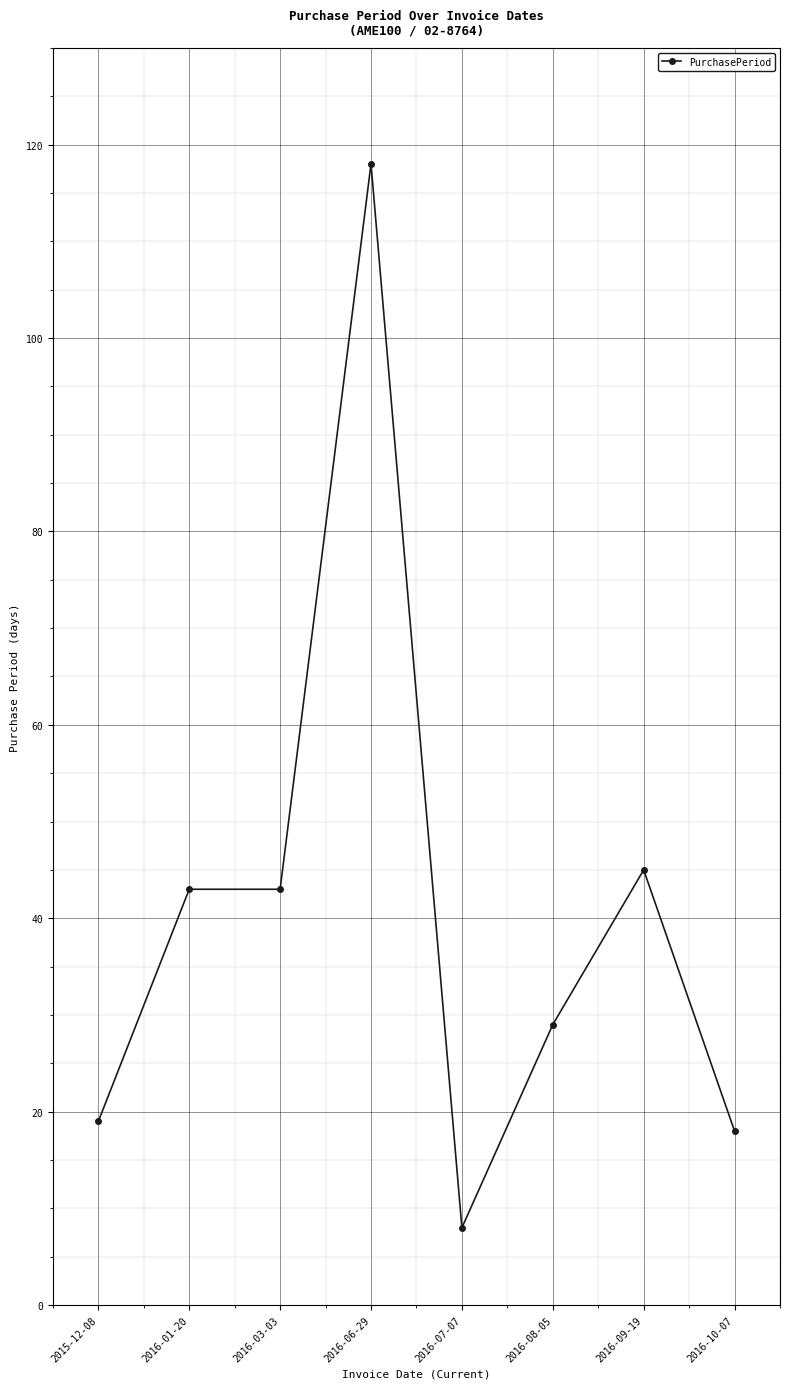

The chart shows a value of 8 at 2016-10-07. True or false?

False